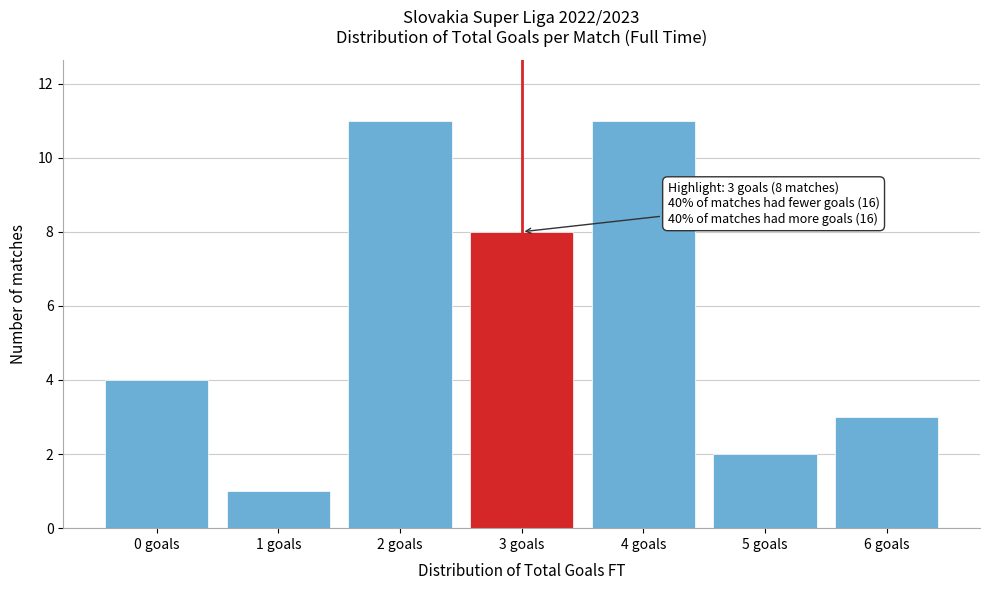

Reading left to right, what are all the values shown in this chart?

0 goals=4	1 goals=1	2 goals=11	3 goals=8	4 goals=11	5 goals=2	6 goals=3